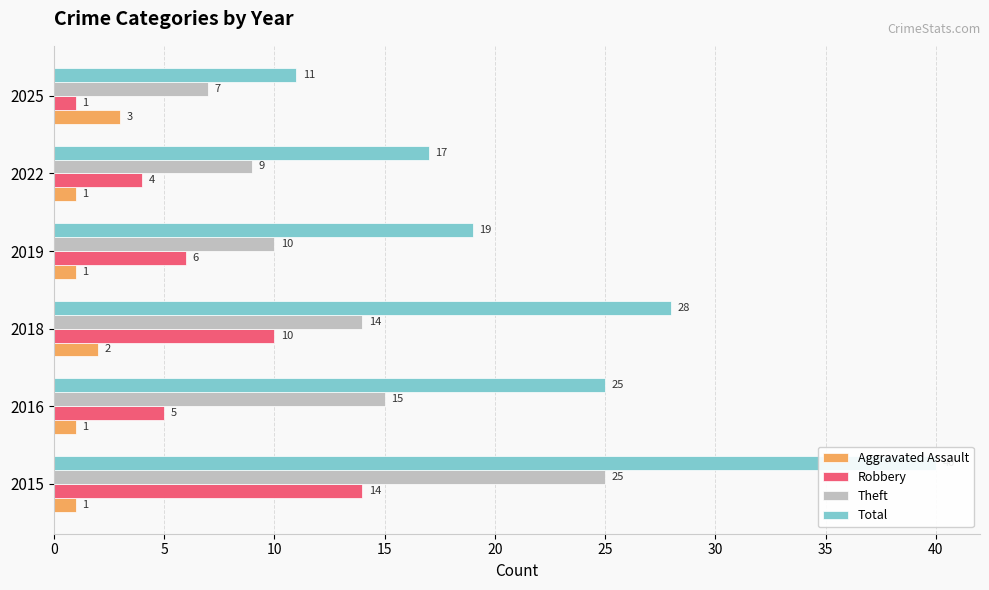

The Total series shows 25 at 2016. True or false?

True